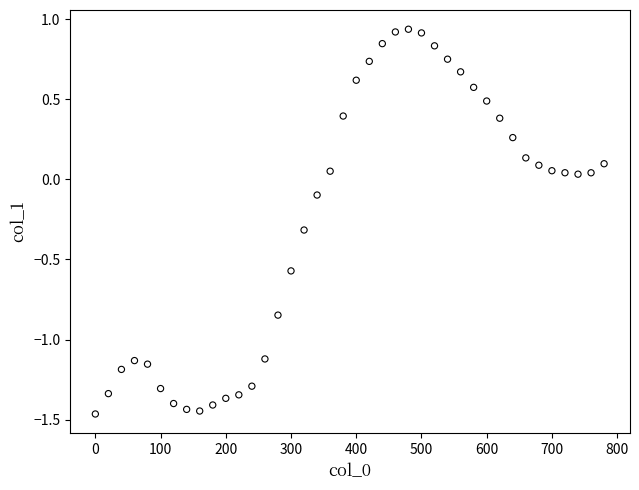

What is the range of X values (max minus min)?

780.0